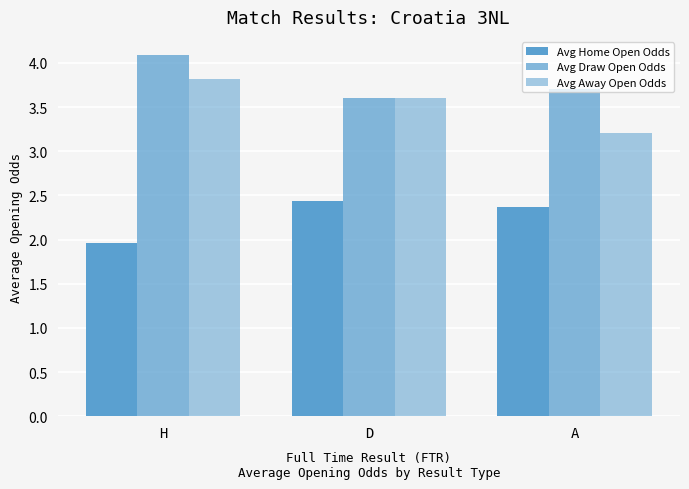

Is it true that Avg Home Open Odds equals 2.4 at A?

True